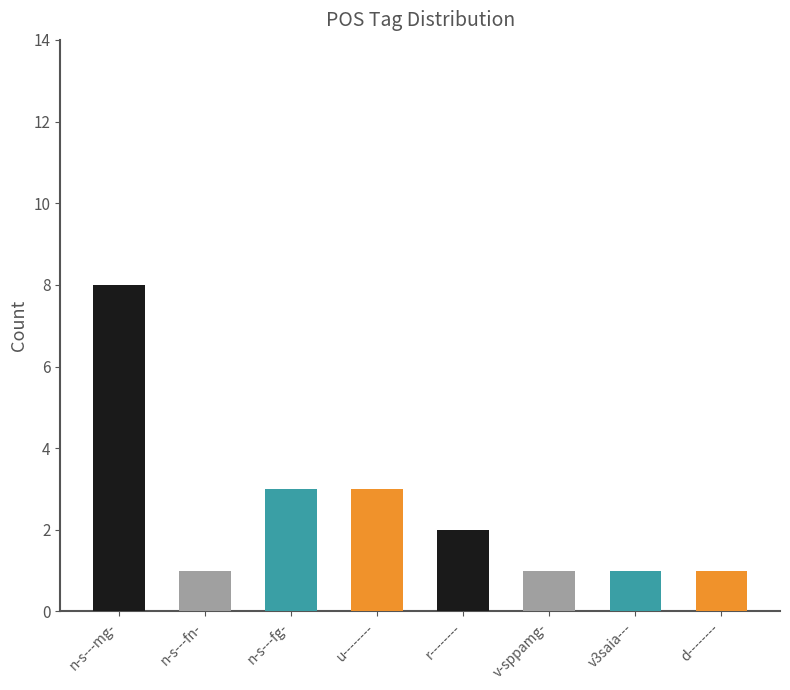

What is the sum of the values at d-------- and r--------?

3